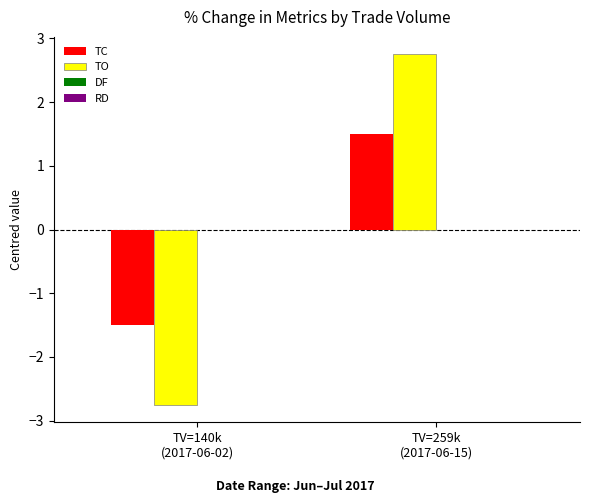

What is the maximum value for TC?

1.5